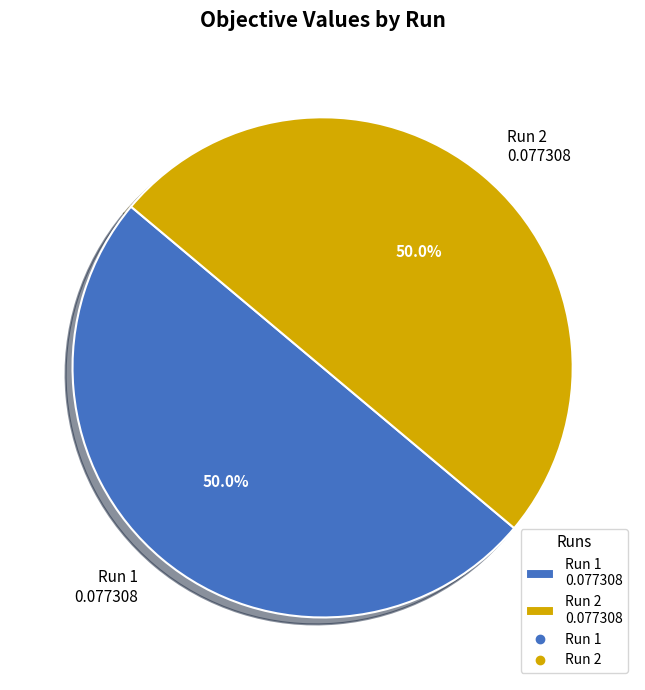

To the nearest percent, what portion does Run 1 represent?

50%